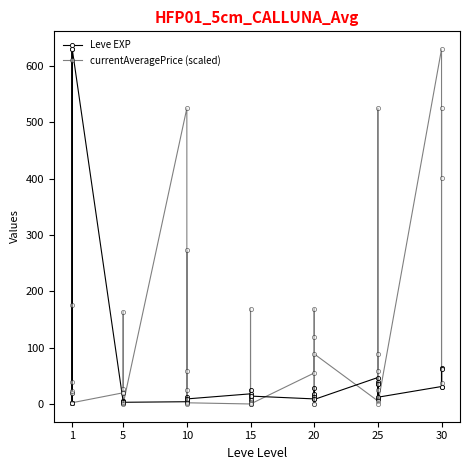

Count the number of data series in this chart.

2